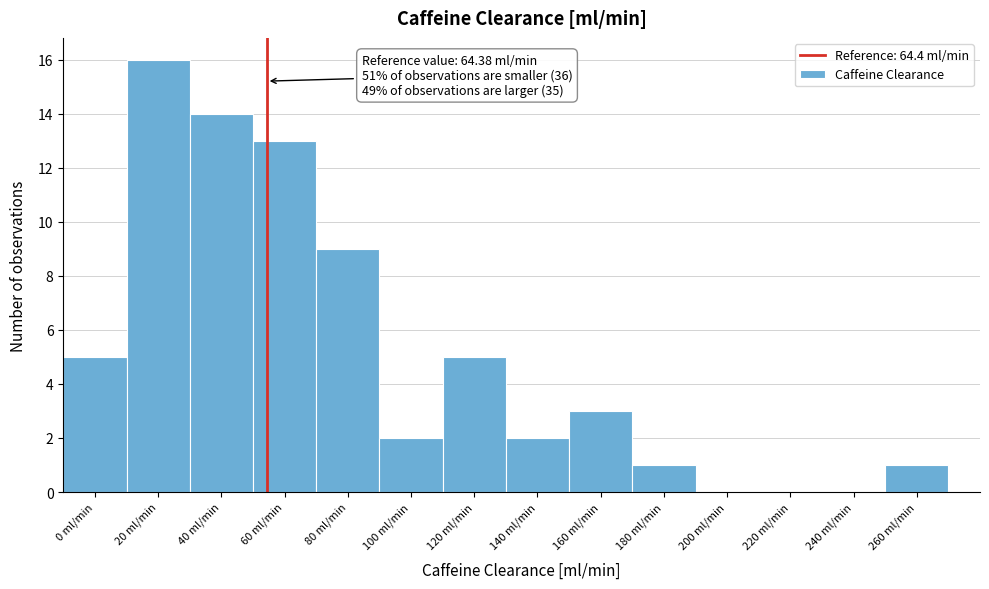

Reading left to right, transcribe all the data shown in this chart.

0 ml/min=5	20 ml/min=16	40 ml/min=14	60 ml/min=13	80 ml/min=9	100 ml/min=2	120 ml/min=5	140 ml/min=2	160 ml/min=3	180 ml/min=1	200 ml/min=0	220 ml/min=0	240 ml/min=0	260 ml/min=1